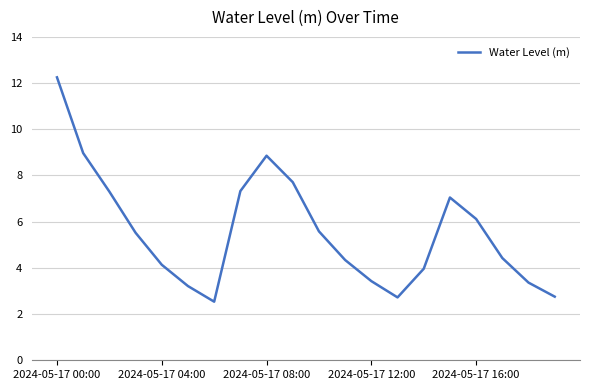

What is the greatest value displayed?

12.2